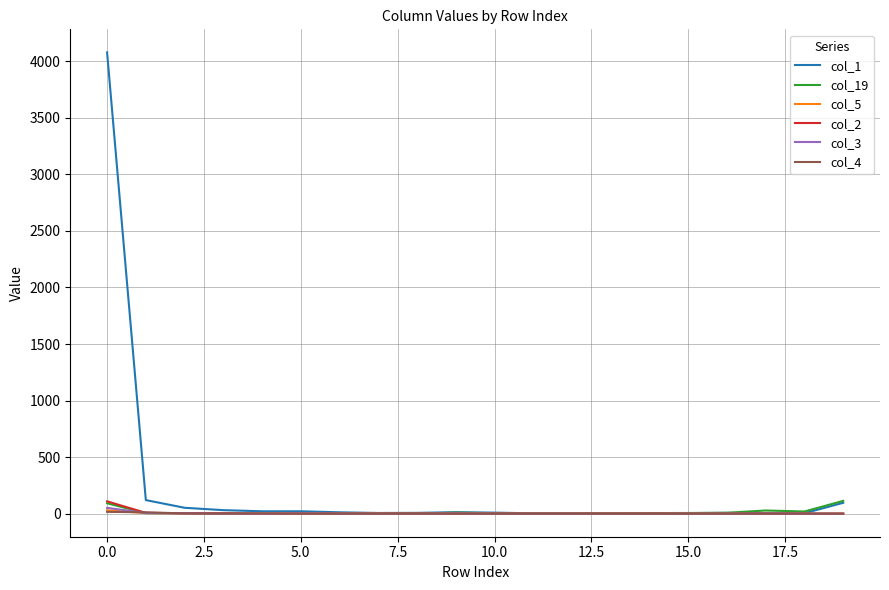

Which series has the largest total across all categories?

col_1